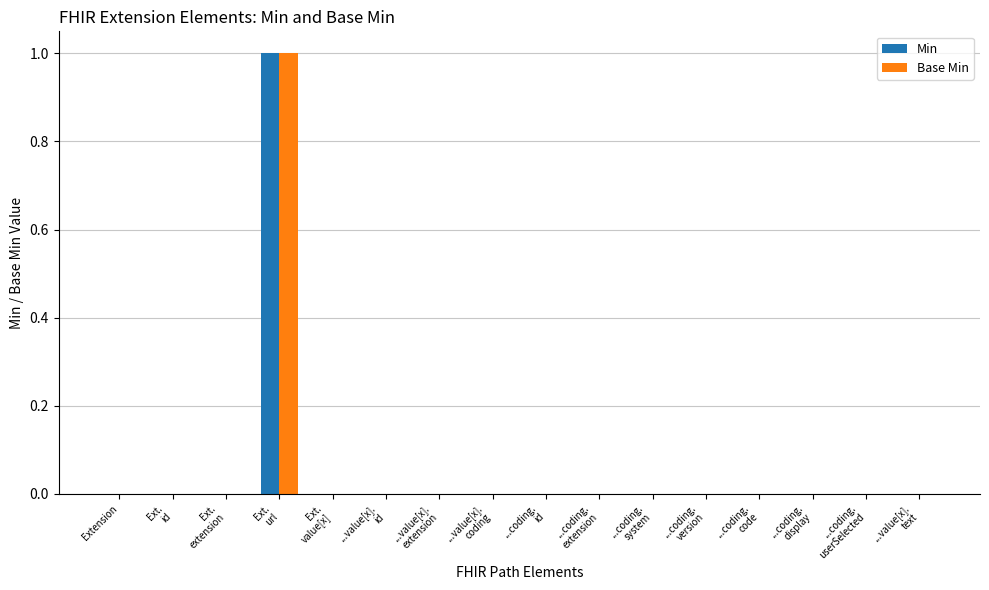

True or false: Min has a value of 0 at ...coding.
extension.

True